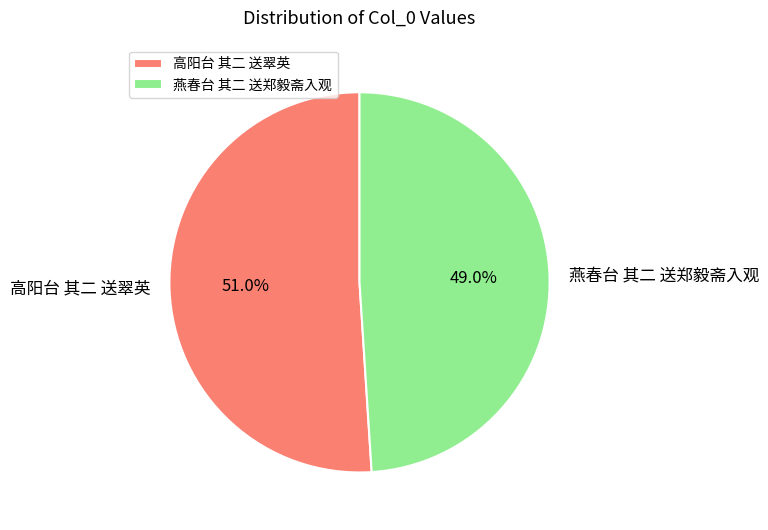

What is the ratio of the value at 高阳台 其二 送翠英 to the value at 燕春台 其二 送郑毅斋入观?

1.0